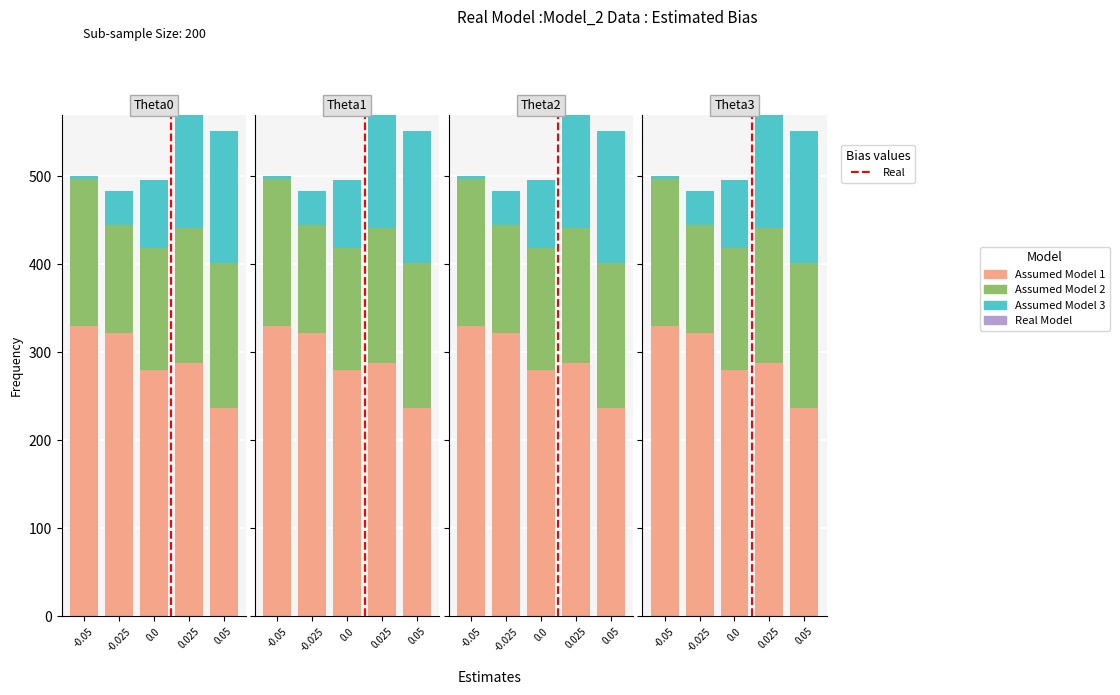

Rank the categories by Assumed Model 1 value from lowest to highest.

0.05, 0.0, 0.025, -0.025, -0.05